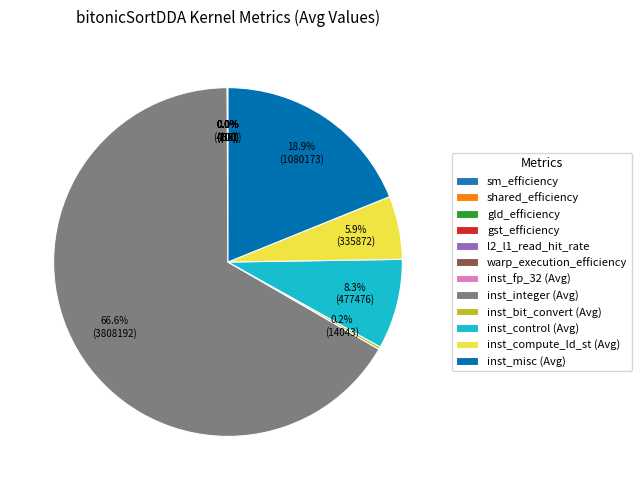

The inst_misc (Avg) slice represents 19% of the pie. True or false?

True